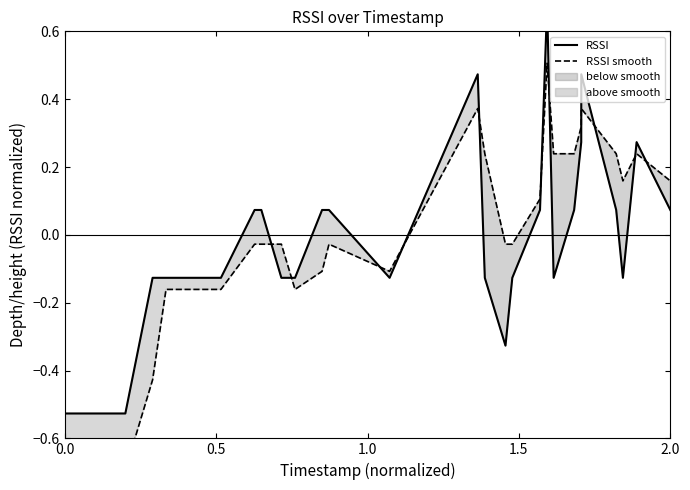

What is the difference between the maximum and second lowest values in the RSSI series?

1.2